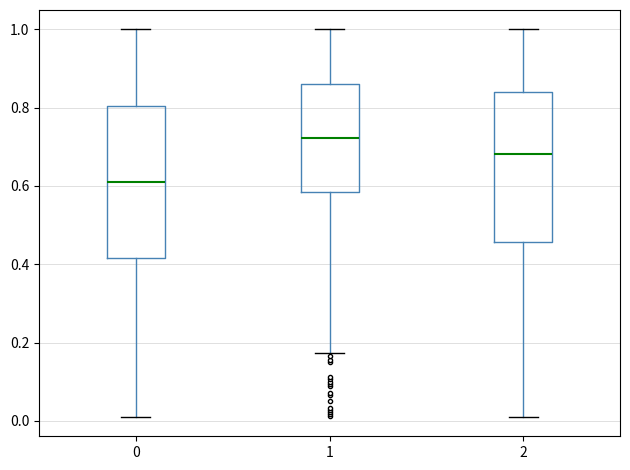

Reading left to right, transcribe this box plot: for each box, give where its median line is, the range the box spans, and where its two whiskers end, as read against the y-axis. The values are not printed on the chart, so give them approximately, as read against the axis.

0: median 0.62, box 0.42 to 0.80, whiskers 0.02 to 1.00
1: median 0.72, box 0.58 to 0.86, whiskers 0.18 to 1.00
2: median 0.68, box 0.46 to 0.84, whiskers 0.02 to 1.00